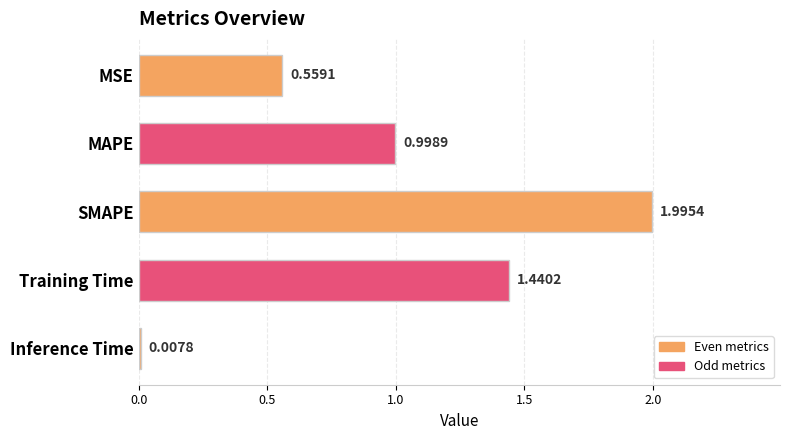

Which has a higher value, Training Time or MAPE?

Training Time